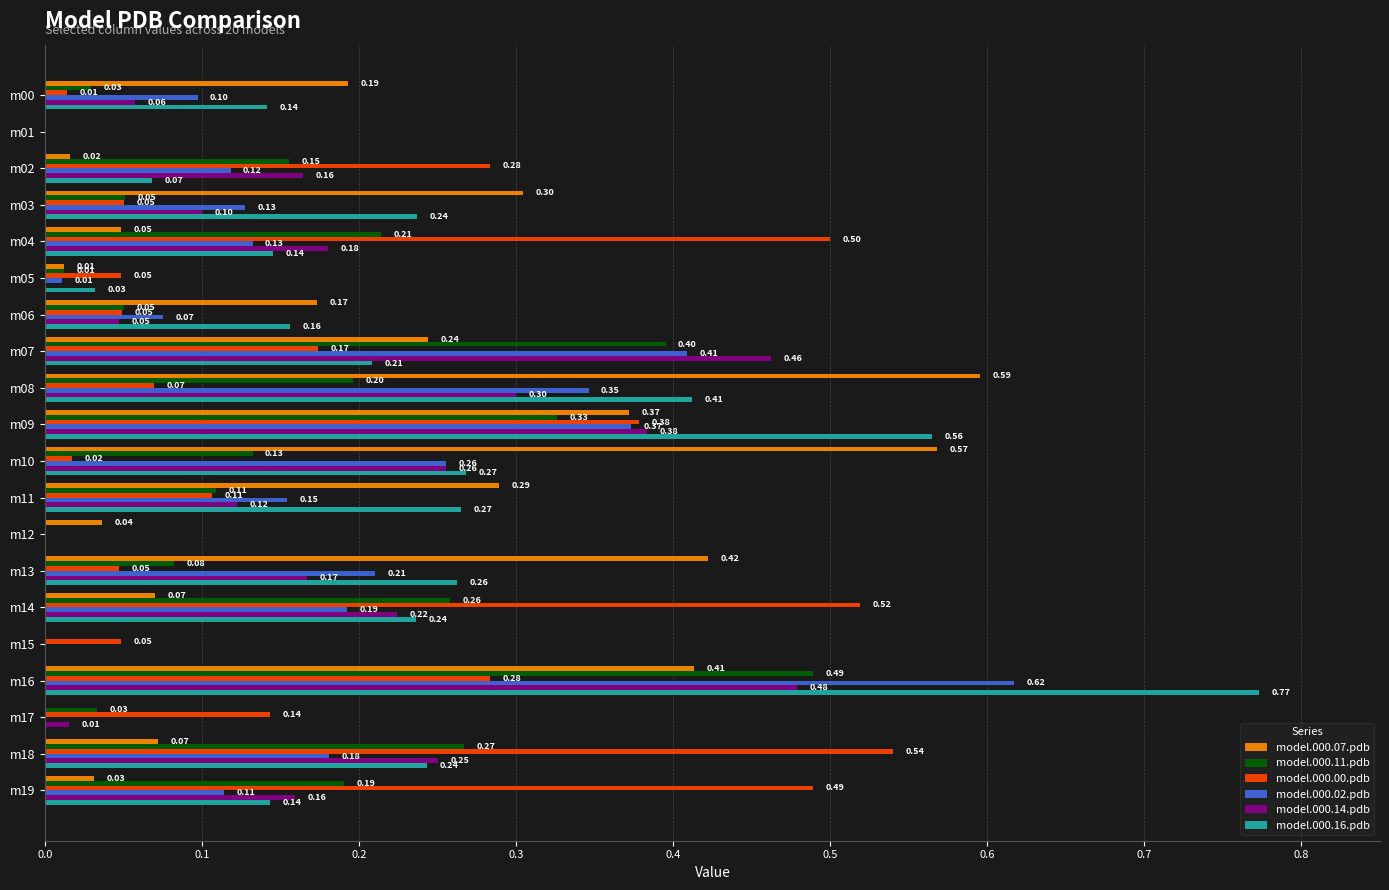

Is the value of model.000.16.pdb at m09 greater than the value of model.000.02.pdb at m18?

Yes